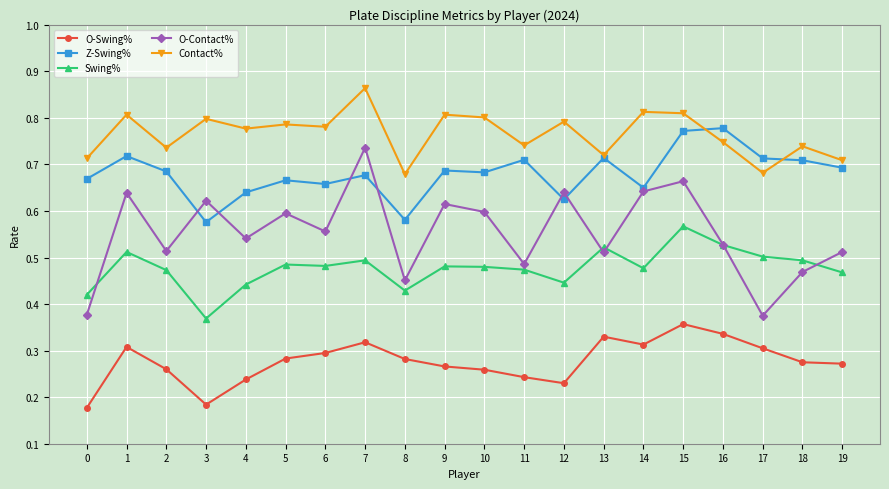

Is this an area chart (filled region under the line)?

No